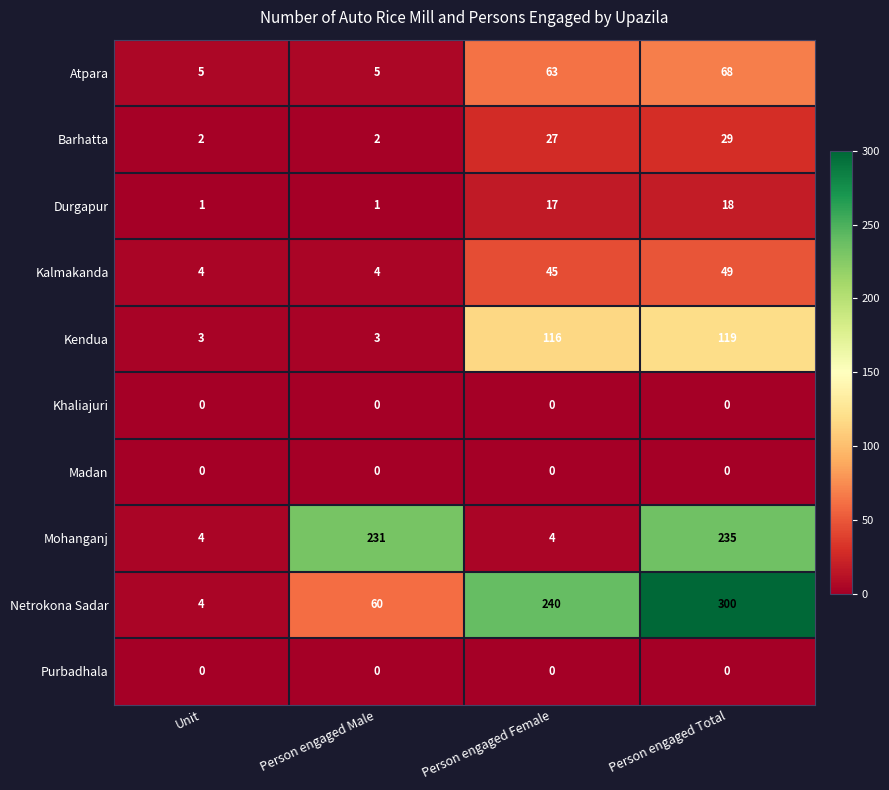

At how many categories does at least one series exceed 83?

3